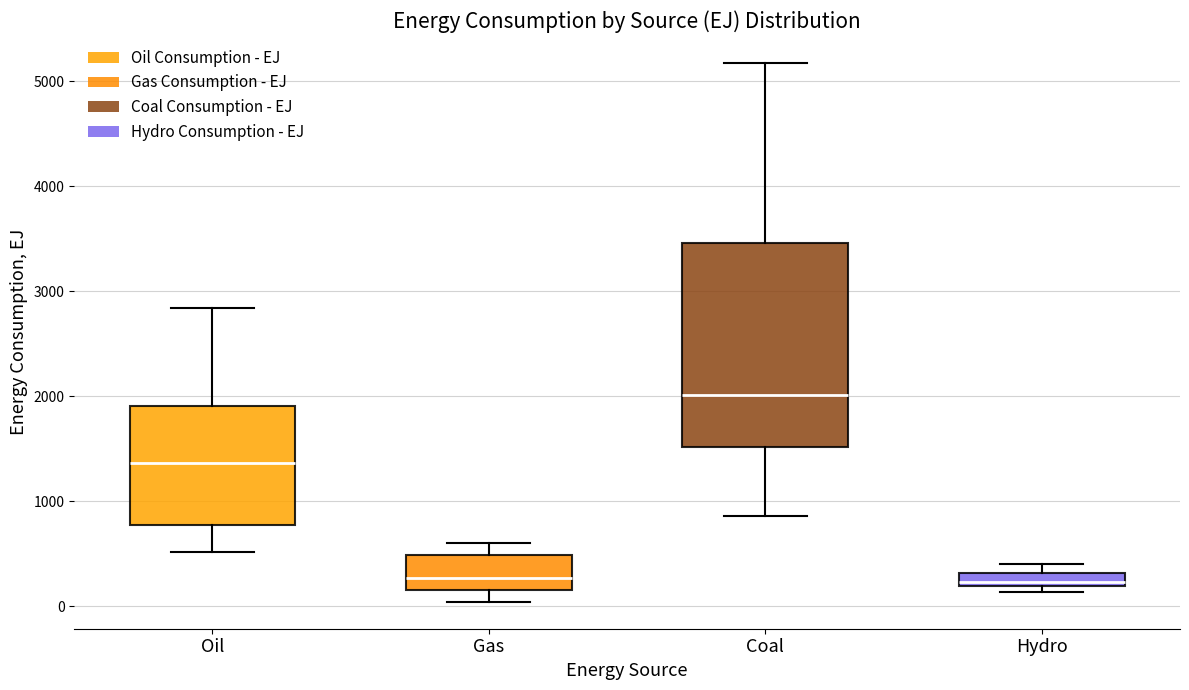

Comparing the boxes themselves (not the whiskers), which one is the tallest?

Coal